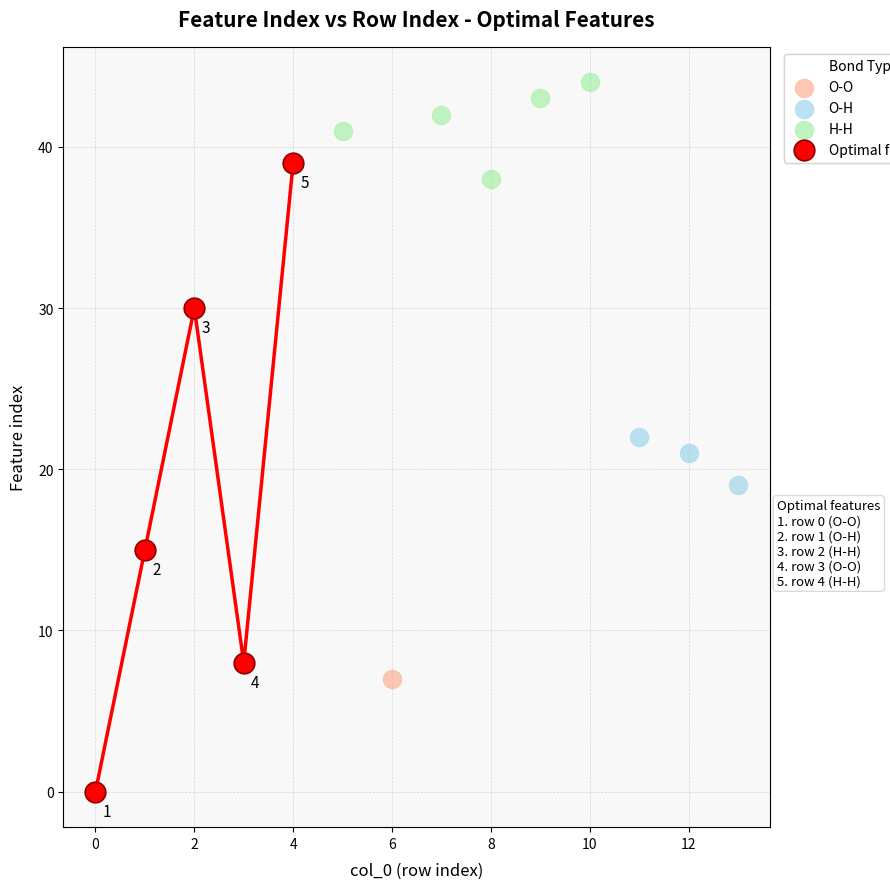

Which series has the widest spread of Y values?

Optimal features